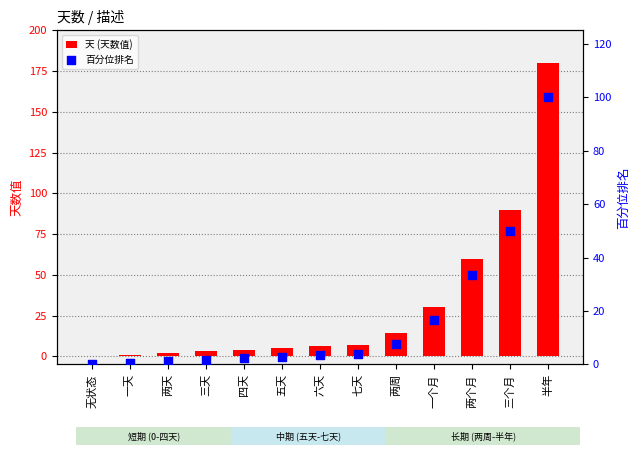

At how many categories does at least one series exceed 26?

4